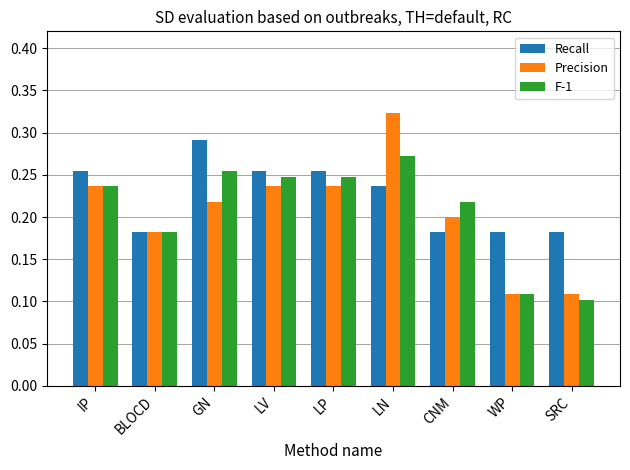

What position from the left is SRC?

9